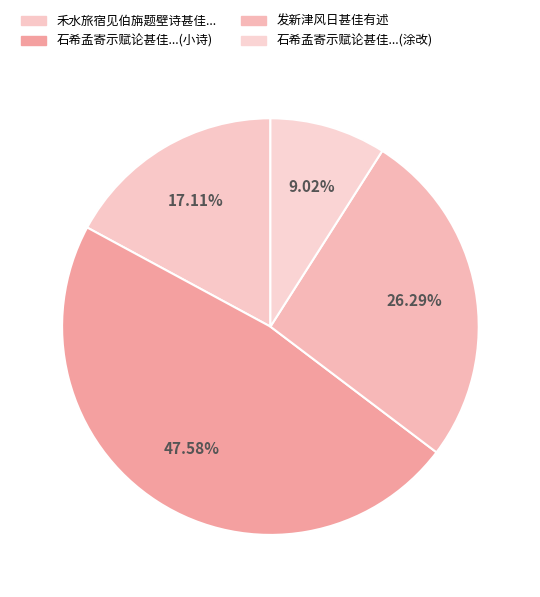

Count the number of slices in the pie.

4